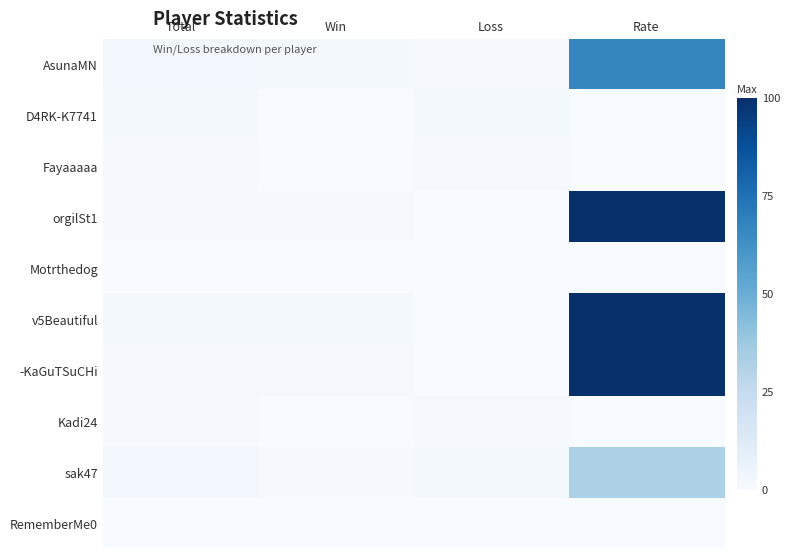

Which series has the largest total across all categories?

v5Beautiful